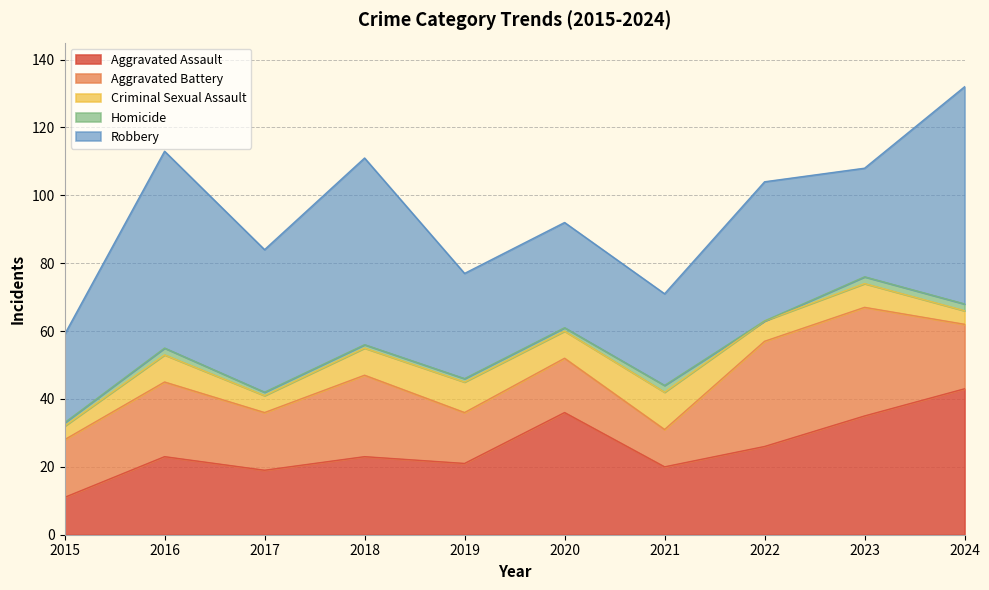

Reading right to left, transcribe all the data shown in this chart.

Aggravated Assault: 2024=43	2023=35	2022=26	2021=20	2020=36	2019=21	2018=23	2017=19	2016=23	2015=11
Aggravated Battery: 2024=19	2023=32	2022=31	2021=11	2020=16	2019=15	2018=24	2017=17	2016=22	2015=17
Criminal Sexual Assault: 2024=4	2023=7	2022=6	2021=11	2020=8	2019=9	2018=8	2017=5	2016=8	2015=4
Homicide: 2024=2	2023=2	2022=0	2021=2	2020=1	2019=1	2018=1	2017=1	2016=2	2015=1
Robbery: 2024=64	2023=32	2022=41	2021=27	2020=31	2019=31	2018=55	2017=42	2016=58	2015=26